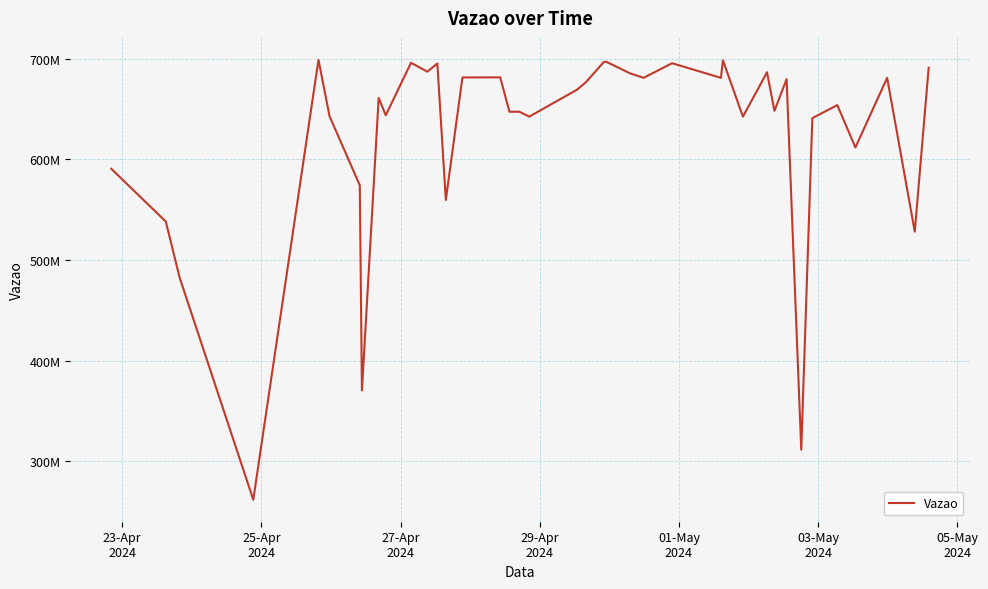

Is this an area chart (filled region under the line)?

No